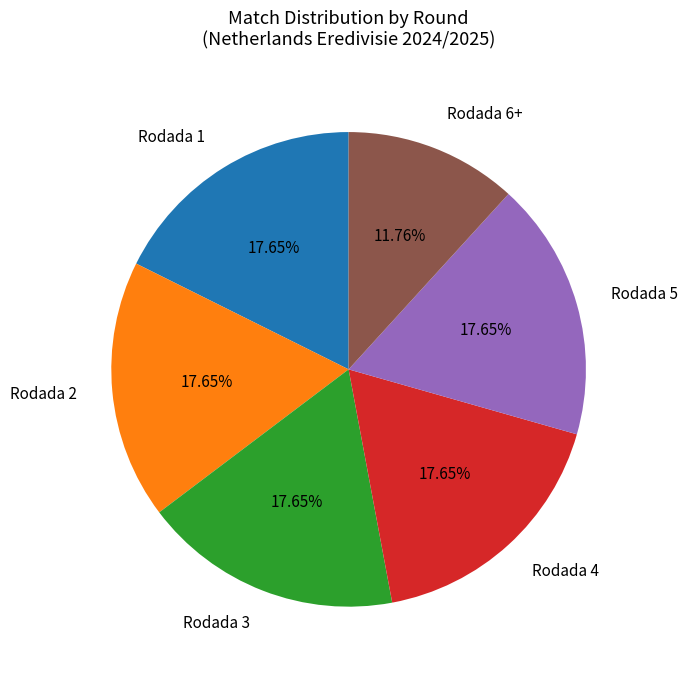

Which has a higher value, Rodada 1 or Rodada 6+?

Rodada 1